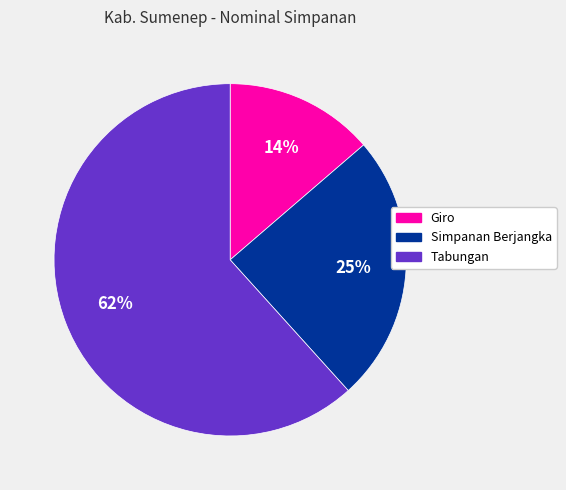

To the nearest percent, what portion does Giro represent?

14%